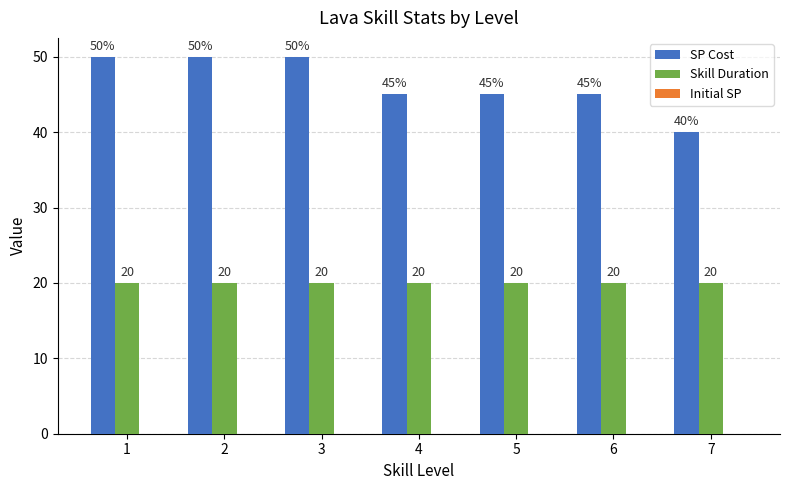

What is the spread (max minus min) of values at 6?

25